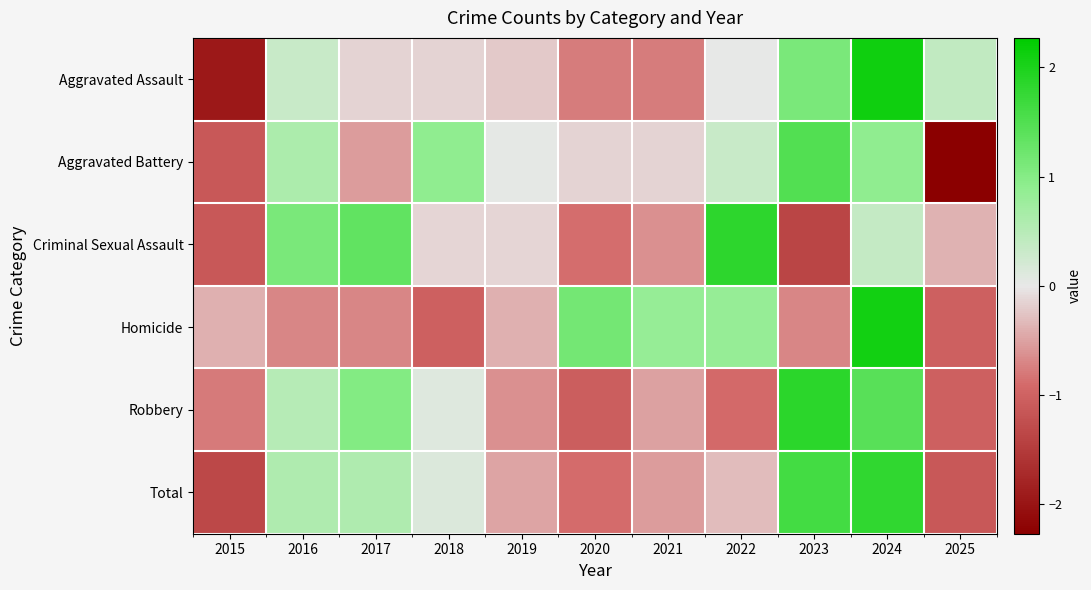

At how many categories does at least one series exceed 0?

10